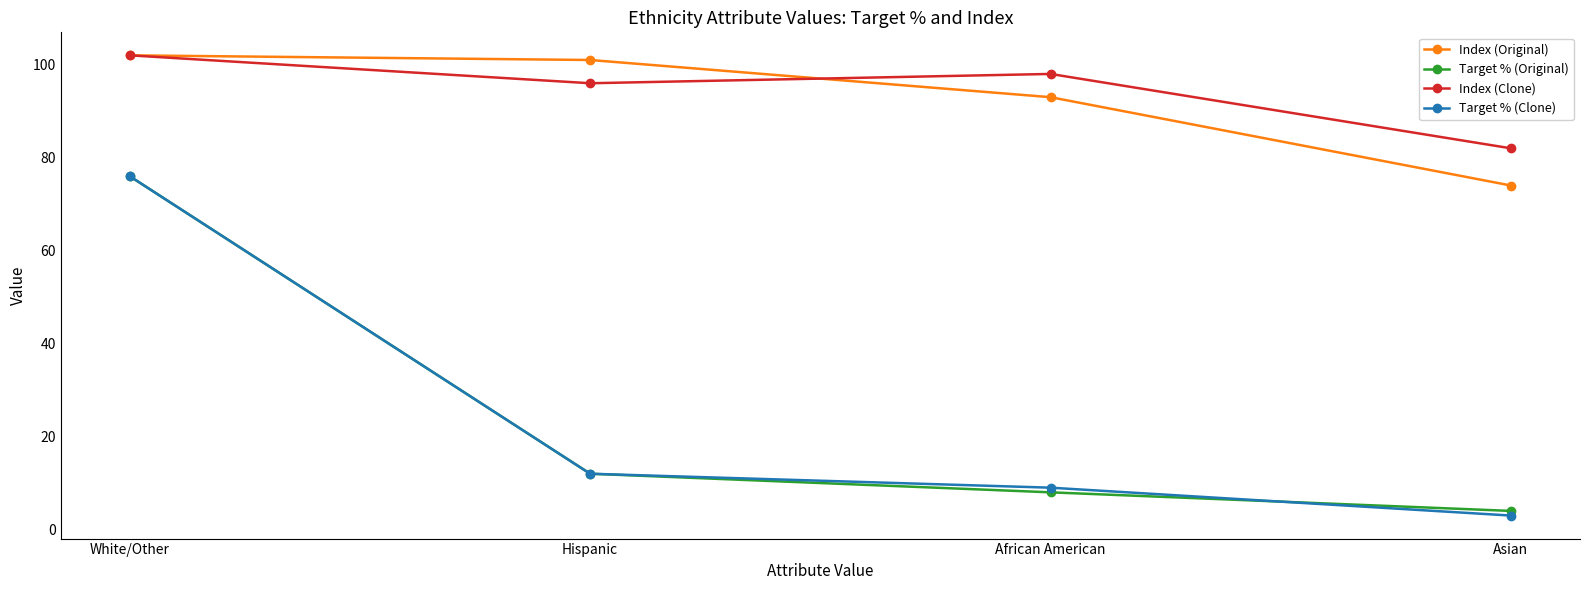

Count the number of data series in this chart.

4